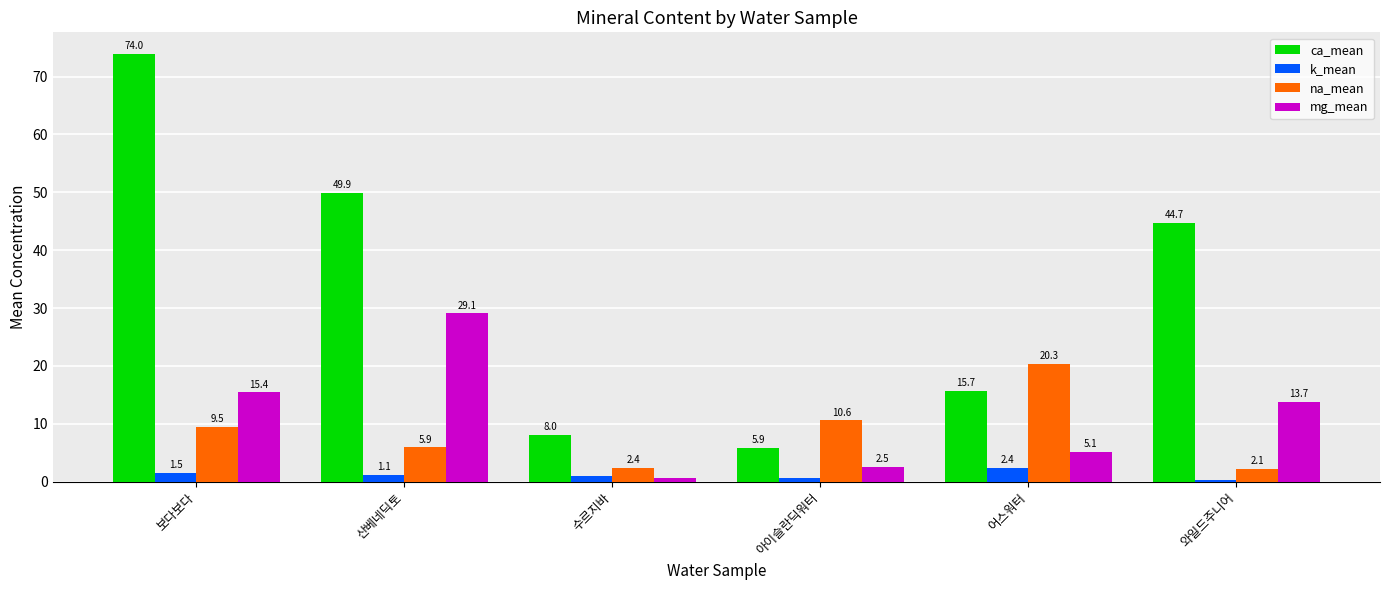

True or false: mg_mean has a value of 13.7 at 와일드주니어.

True